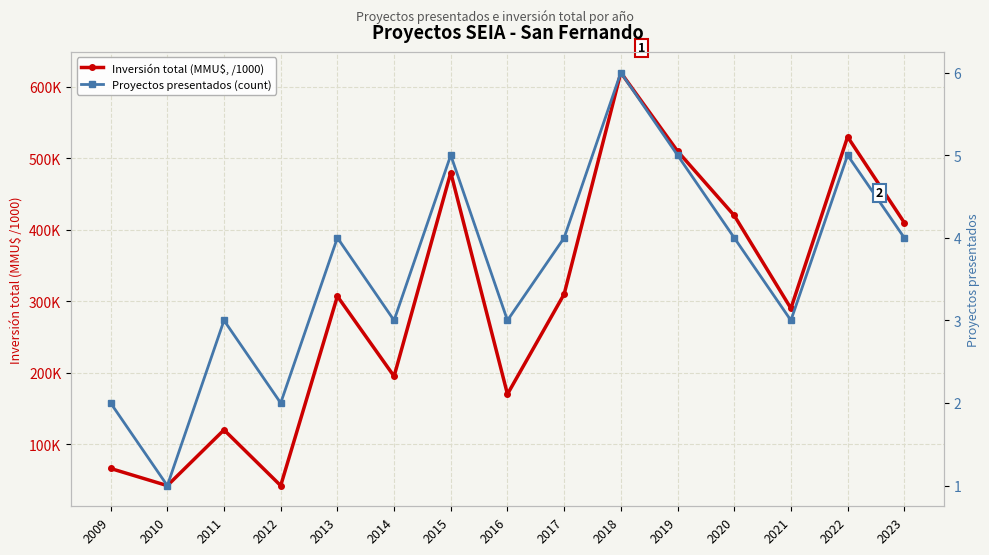

Between 2011 and 2014, which series saw the biggest shift?

Inversión total (MMU$, /1000)